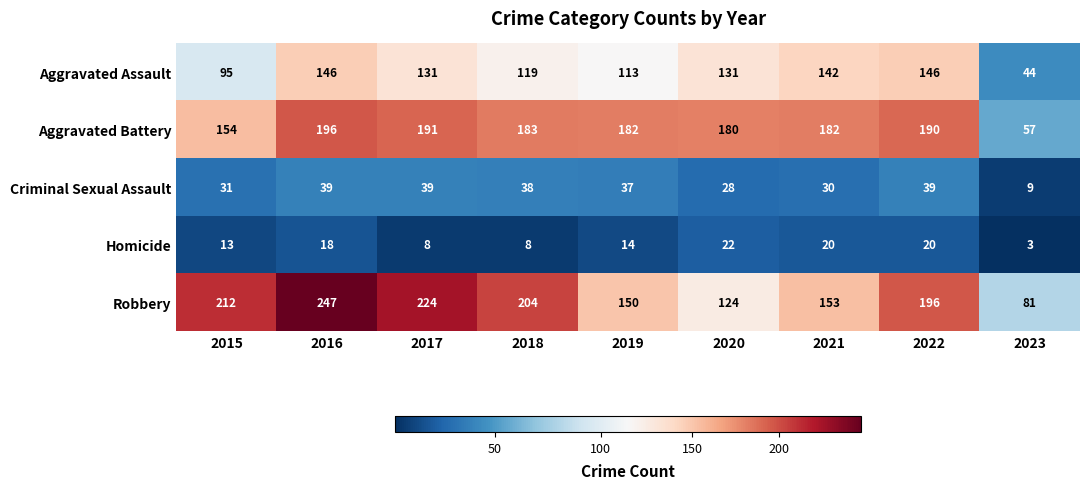

What is the total value across all series at 2022?

591